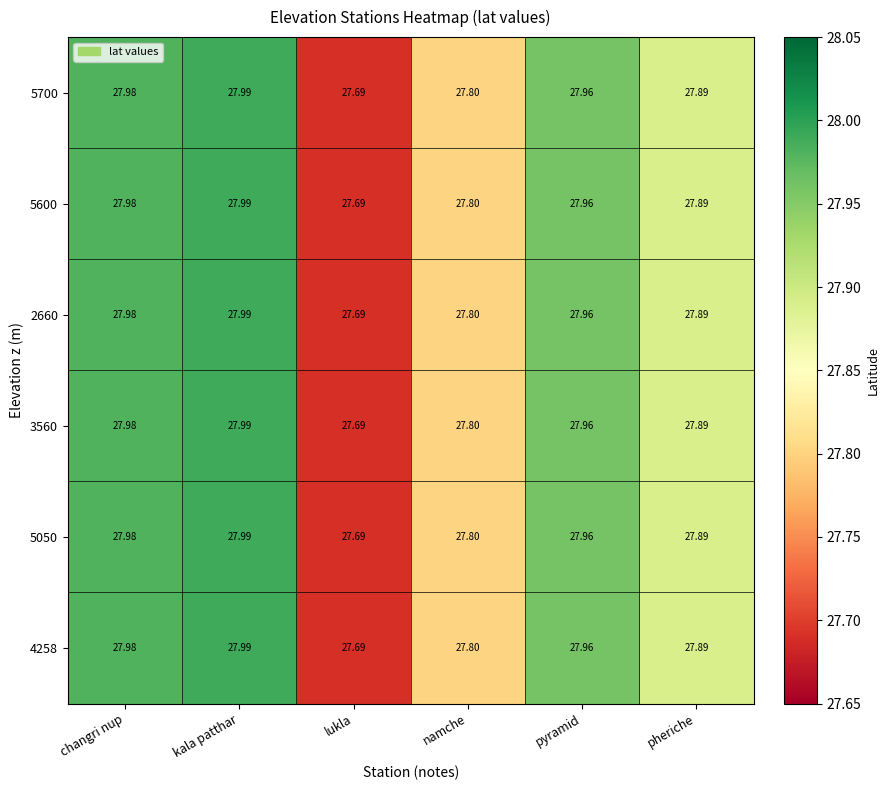

At which category does the chart reach its minimum across all series?

lukla